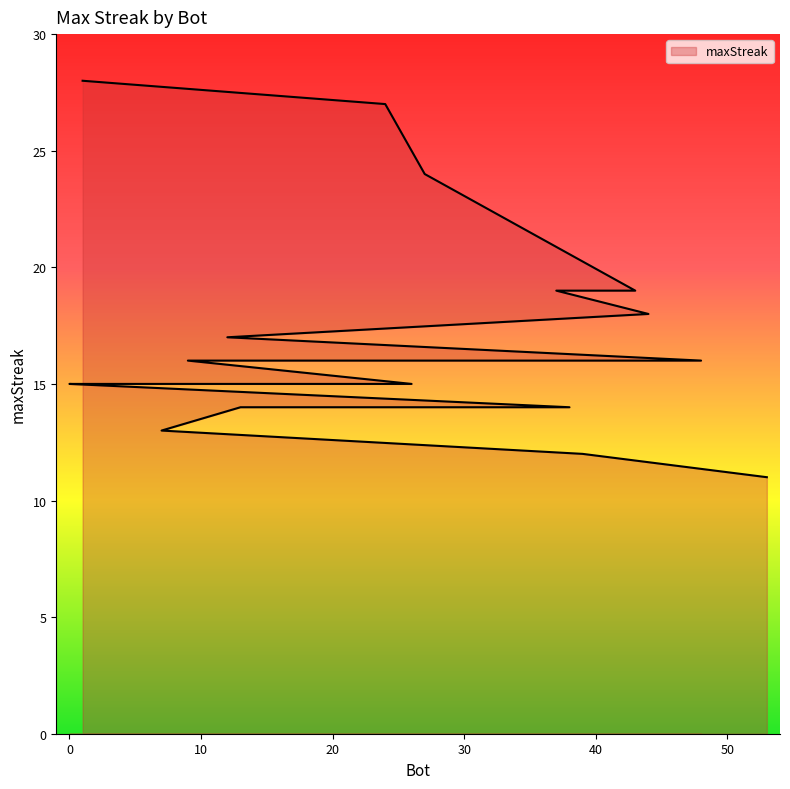

Is it true that the value at 53 is 16?

False